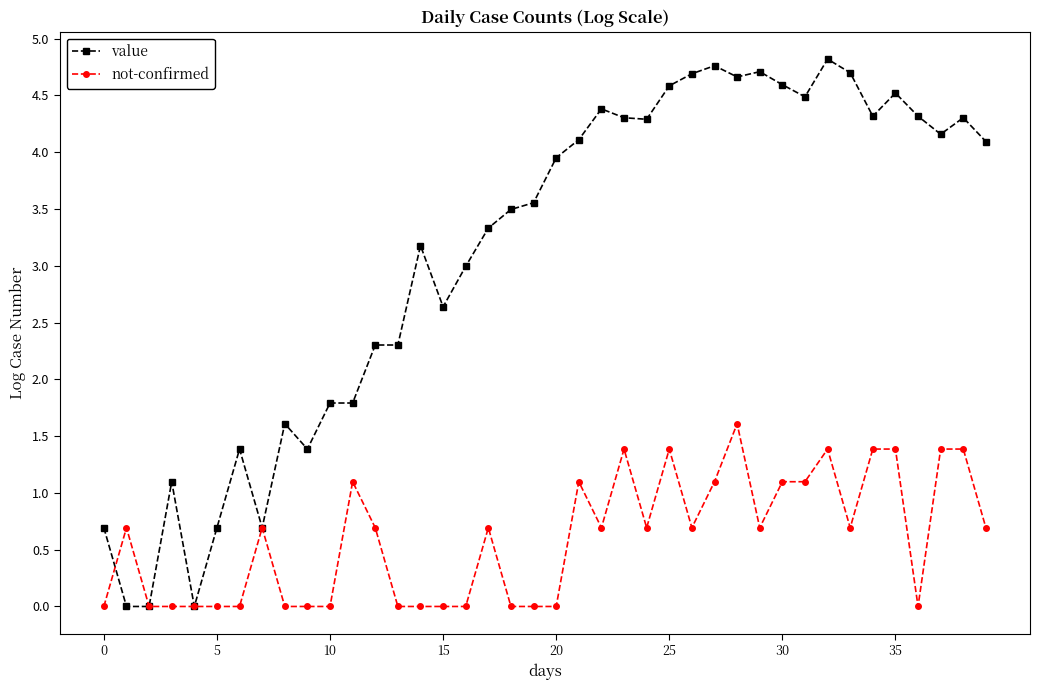

Which series has the largest total across all categories?

value